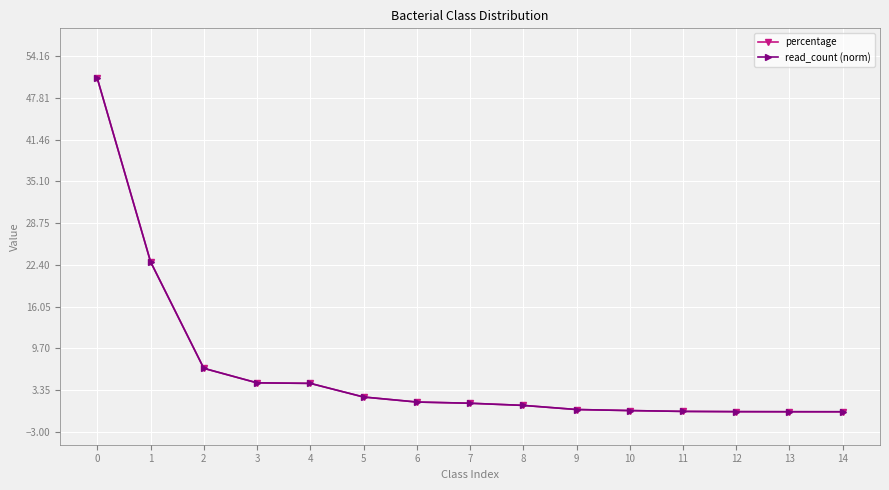

Does the chart have visible grid lines?

Yes